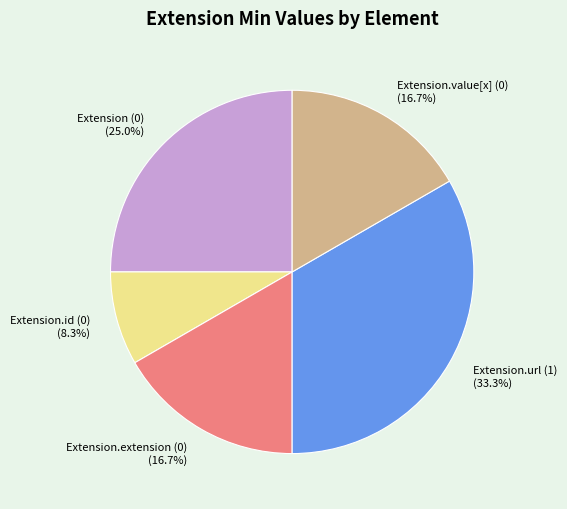

How many segments does this pie chart have?

5